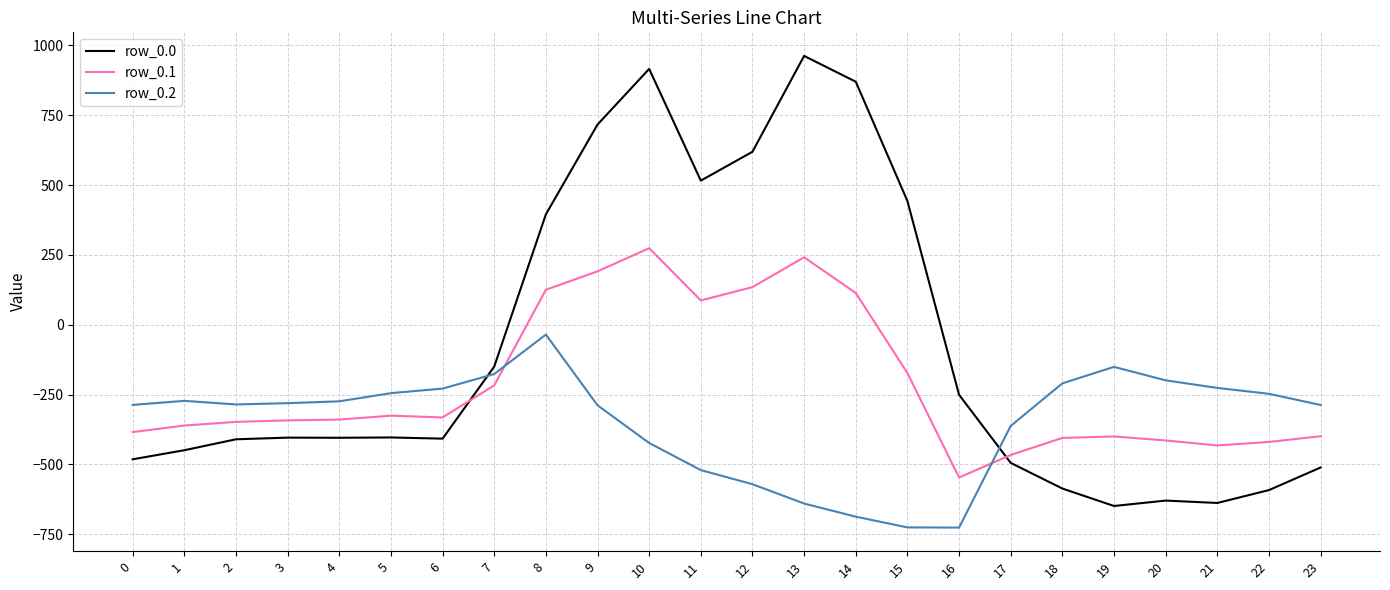

What is the minimum value for row_0.1?

-547.3